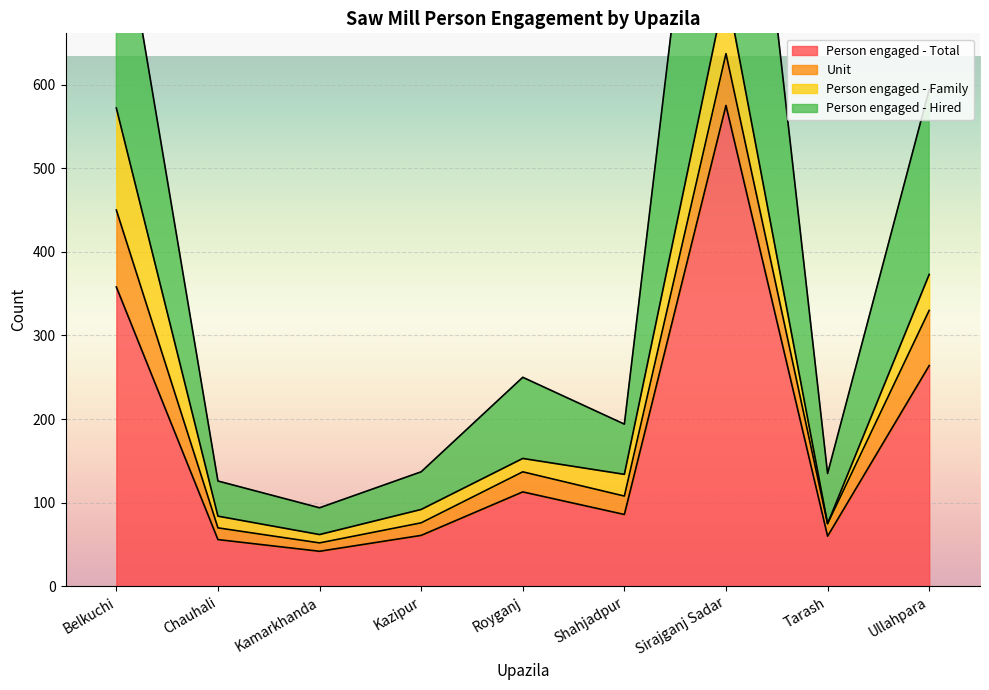

What is the spread (max minus min) of values at Kamarkhanda?

52